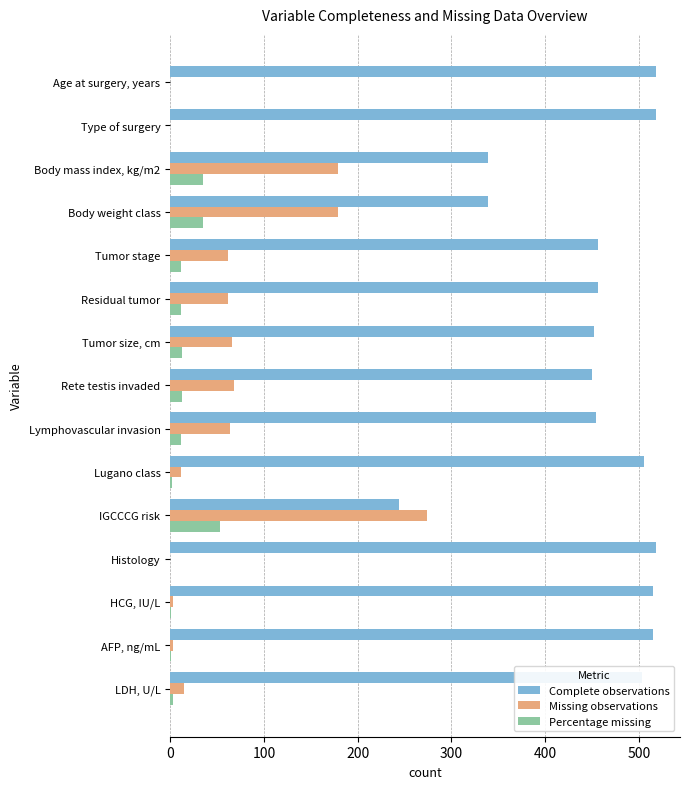

Which series has the largest total across all categories?

Complete observations